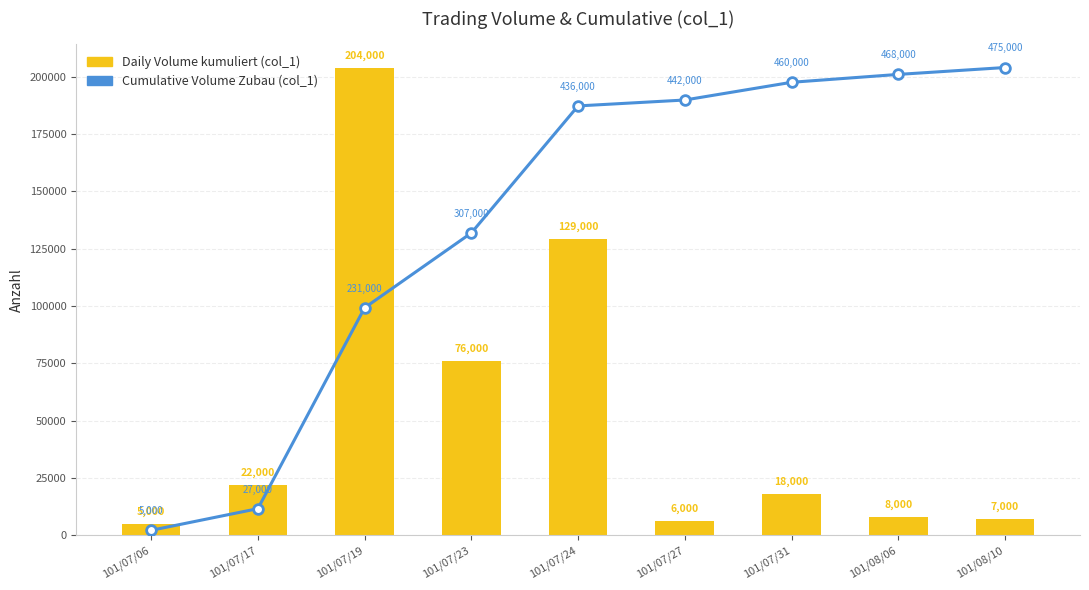

Reading left to right, transcribe all the data shown in this chart.

Cumulative Volume (col_1): 2147.4	11595.8	99208.4	131848.4	187250.5	189827.4	197557.9	200993.7	204000.0
Daily Volume (col_1): 5000.0	22000.0	204000.0	76000.0	129000.0	6000.0	18000.0	8000.0	7000.0